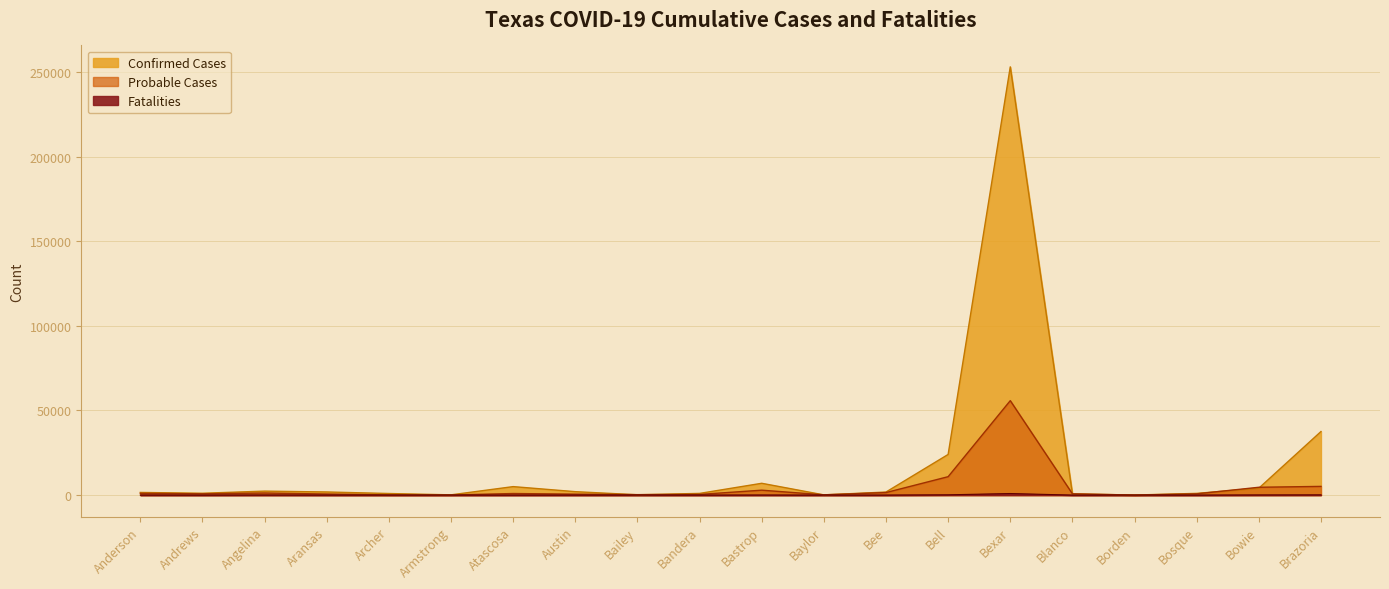

At which label does Probable Cases first exceed 765?

Anderson